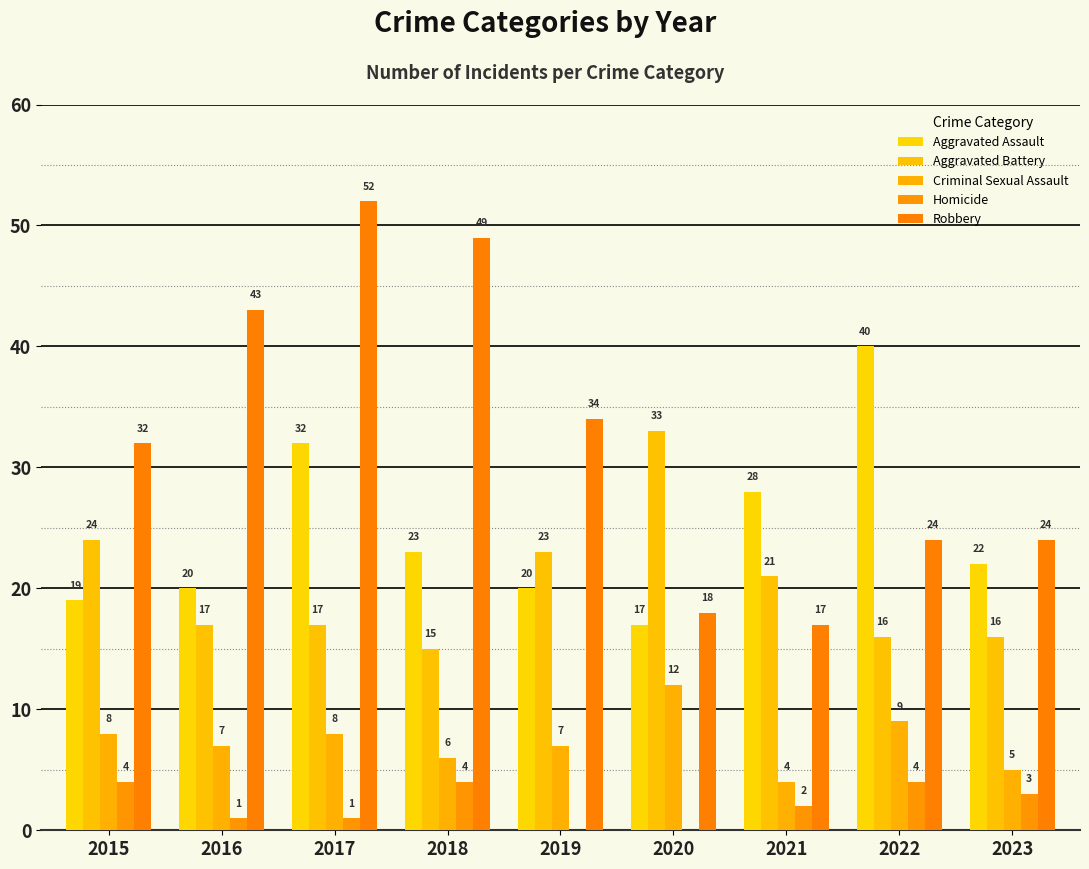

Are the bars horizontal?

No